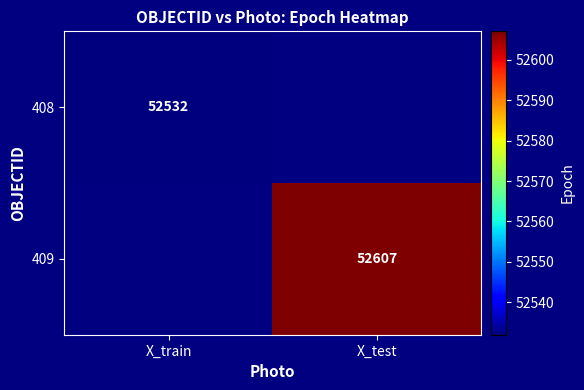

True or false: 408 has a value of 90549 at X_train.

False